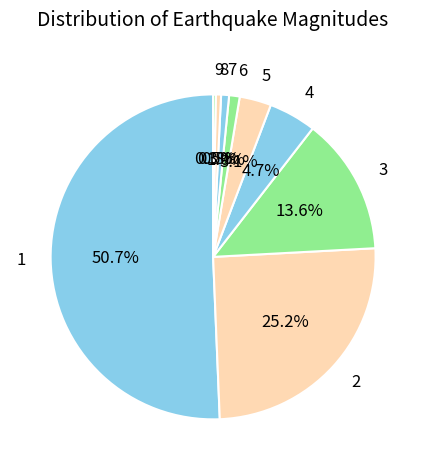

What is the largest slice in the pie chart?

1